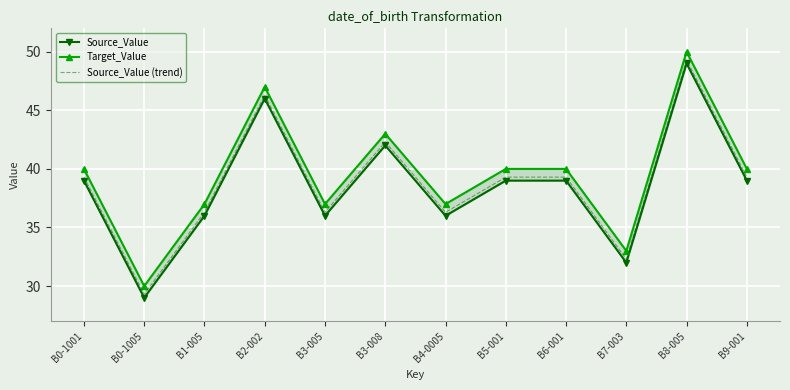

What is the minimum value for Target_Value?

30.0